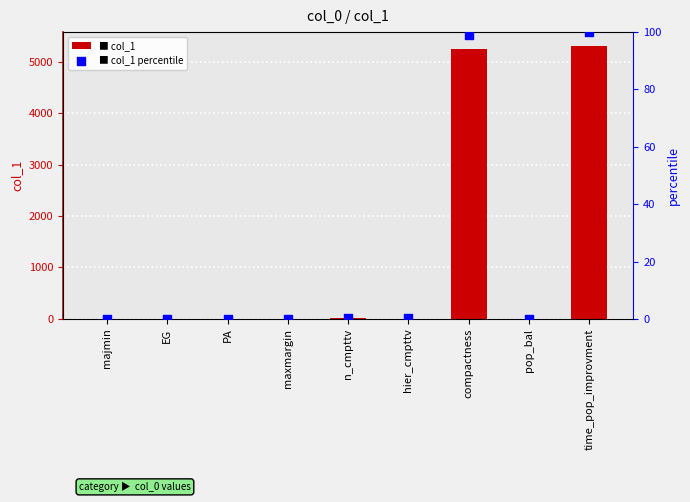

Is the value of col_1 at majmin greater than the value of col_1 percentile at hier_cmpttv?

Yes